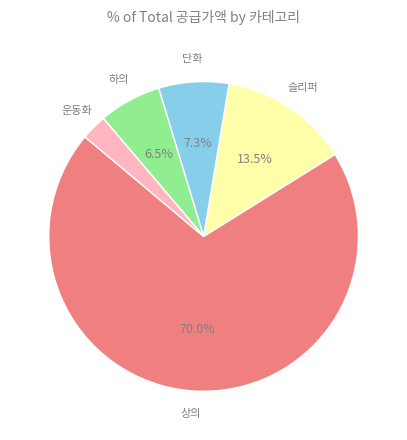

Combined, do 슬리퍼 and 하의 account for over 50%?

No